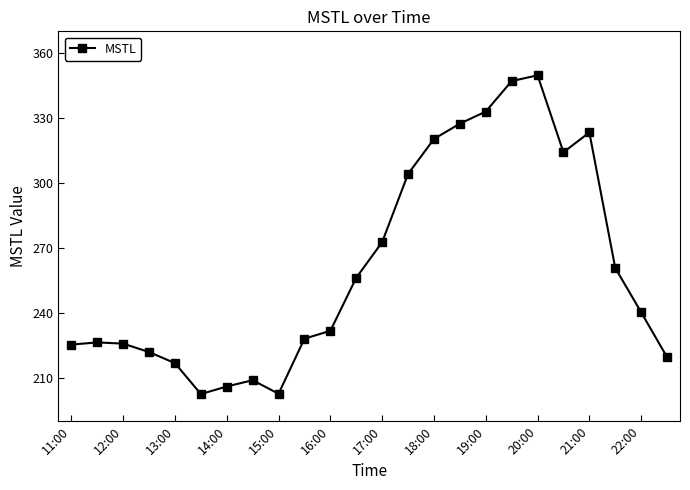

How many interior local peaks (higher than both neighbors) does the data have?

4